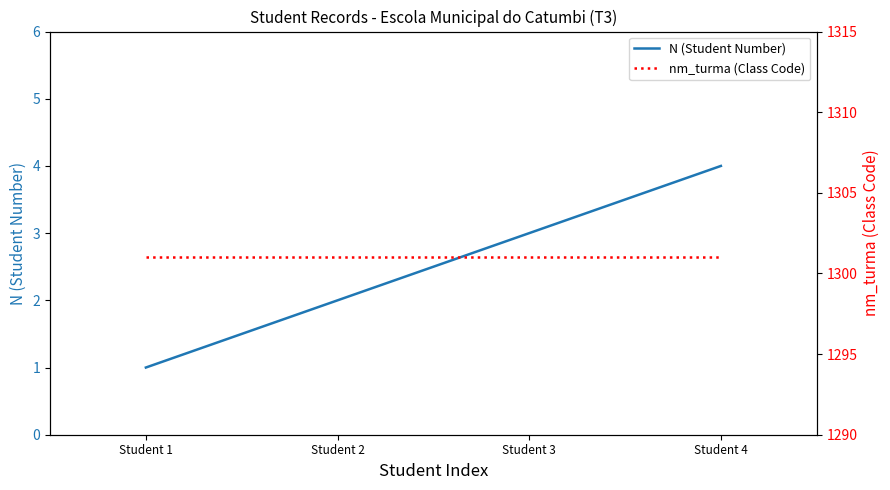

Rank the series by their maximum value, from lowest to highest.

N (Student Number), nm_turma (Class Code)